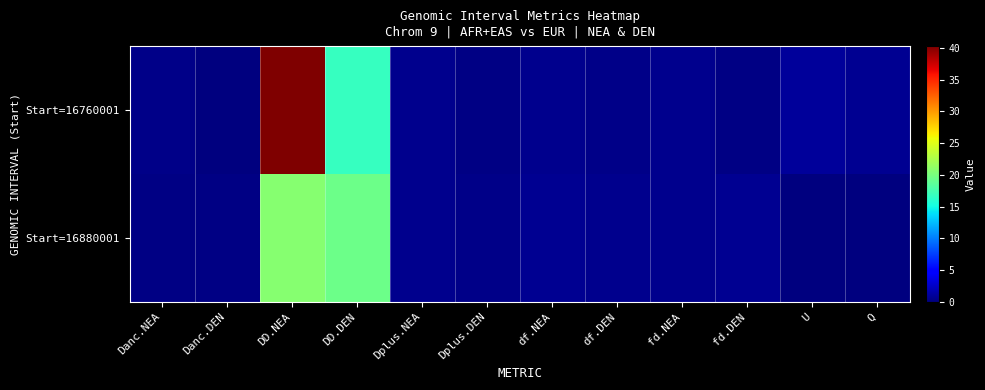

Reading right to left, what are all the values shown in this chart?

Start=16760001: Q=0.7	U=1.0	fd.DEN=0.3	fd.NEA=0.5	df.DEN=0.3	df.NEA=0.6	Dplus.DEN=0.2	Dplus.NEA=0.5	DD.DEN=16.7	DD.NEA=40.3	Danc.DEN=0.1	Danc.NEA=0.4
Start=16880001: Q=0.0	U=0.0	fd.DEN=0.7	fd.NEA=0.6	df.DEN=0.6	df.NEA=0.6	Dplus.DEN=0.5	Dplus.NEA=0.5	DD.DEN=19.5	DD.NEA=20.7	Danc.DEN=0.2	Danc.NEA=0.2